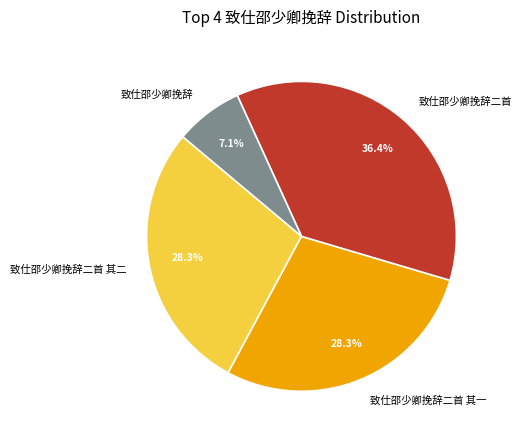

What percentage is the 致仕邵少卿挽辞 slice, to the nearest percent?

7%